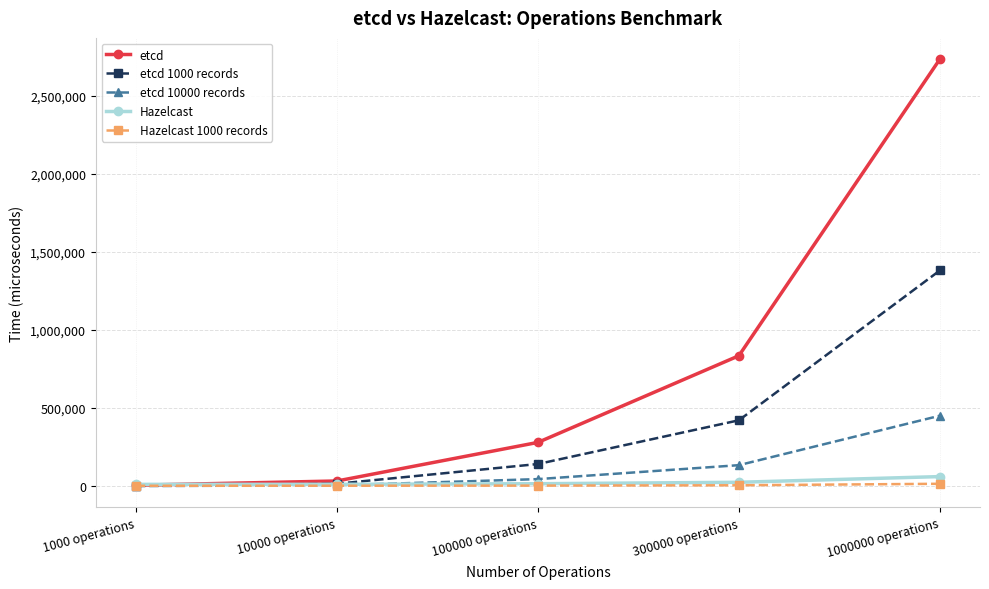

True or false: etcd has a value of 1281943 at 300000 operations.

False